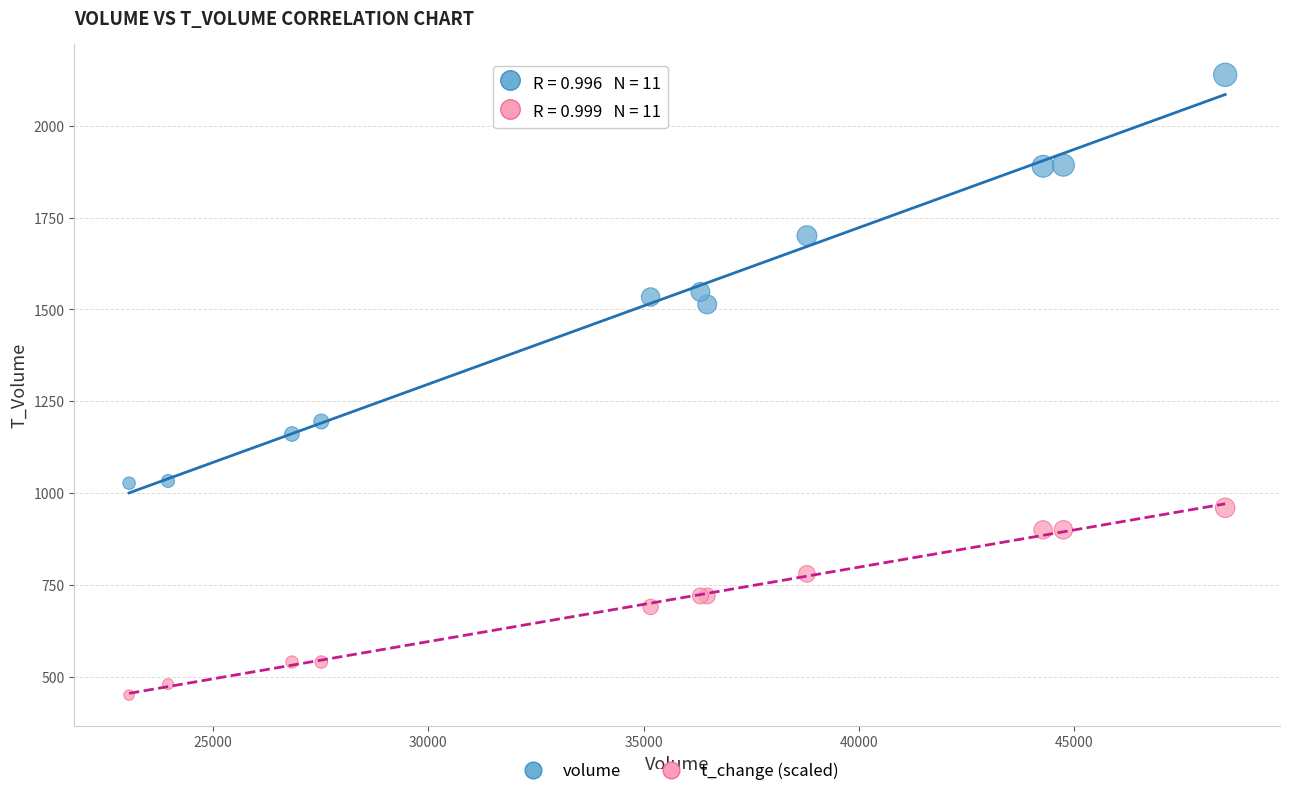

Across all series, what Y value is closest to 1294?

1195